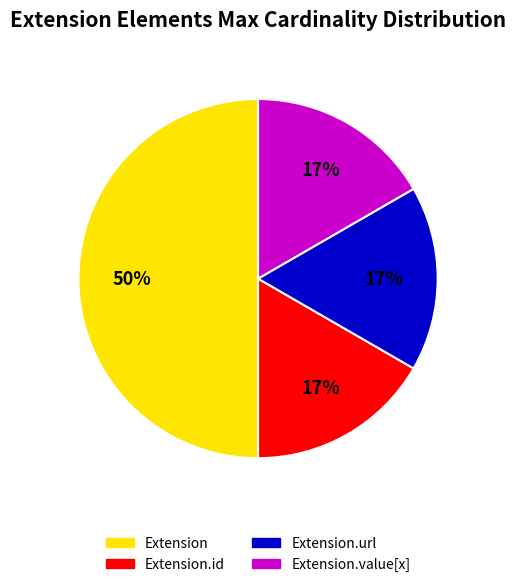

Count the number of slices in the pie.

4